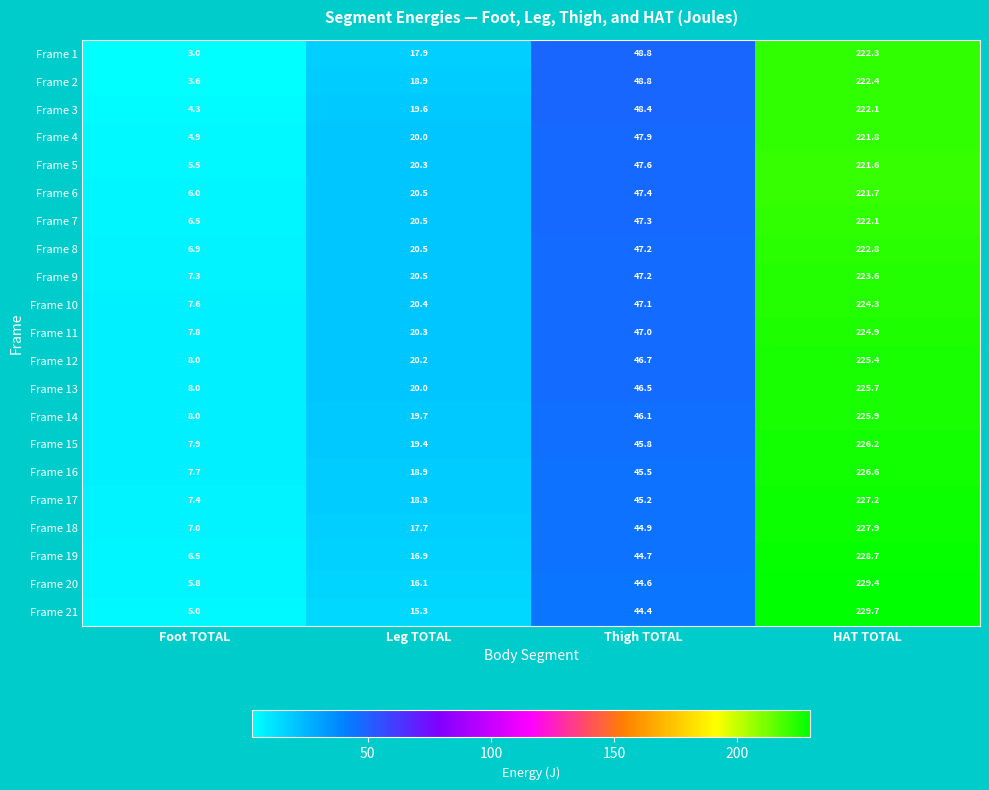

The value of Frame 14 at Leg TOTAL is 31.0. True or false?

False